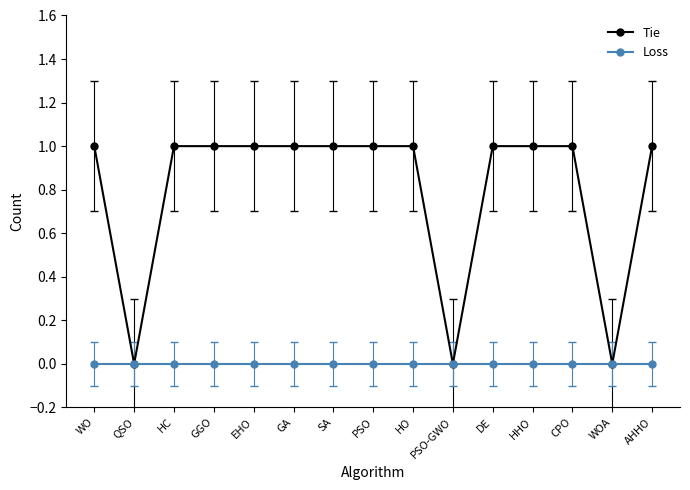

Reading right to left, transcribe all the data shown in this chart.

Tie: 1	0	1	1	1	0	1	1	1	1	1	1	1	0	1
Loss: 0	0	0	0	0	0	0	0	0	0	0	0	0	0	0